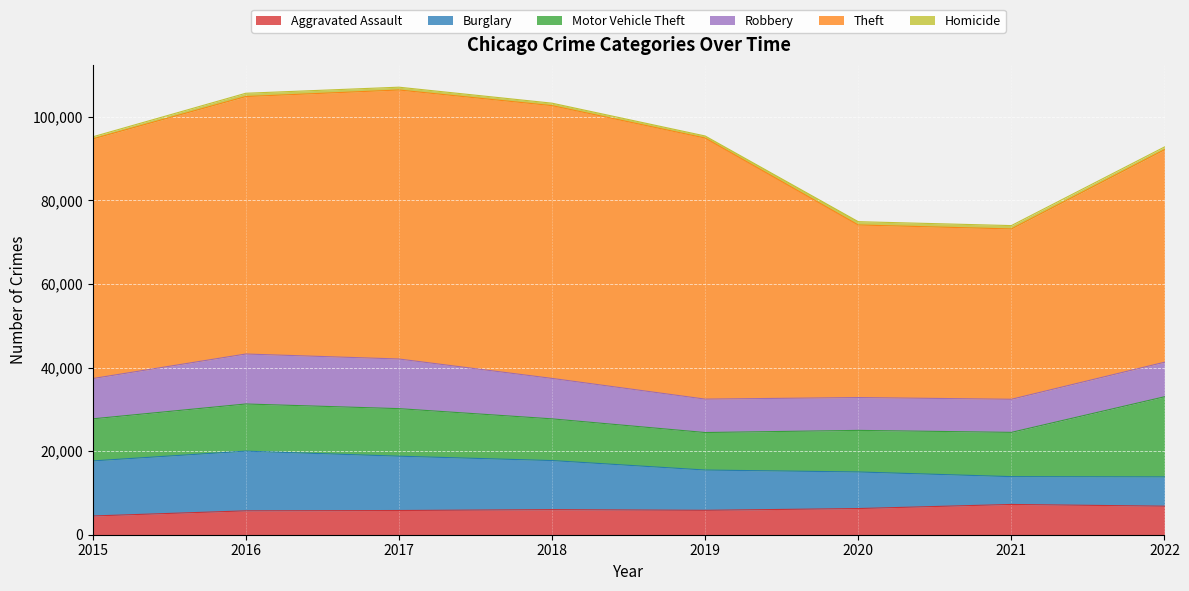

What is the value of the Robbery point at the 4th from the left?

9679